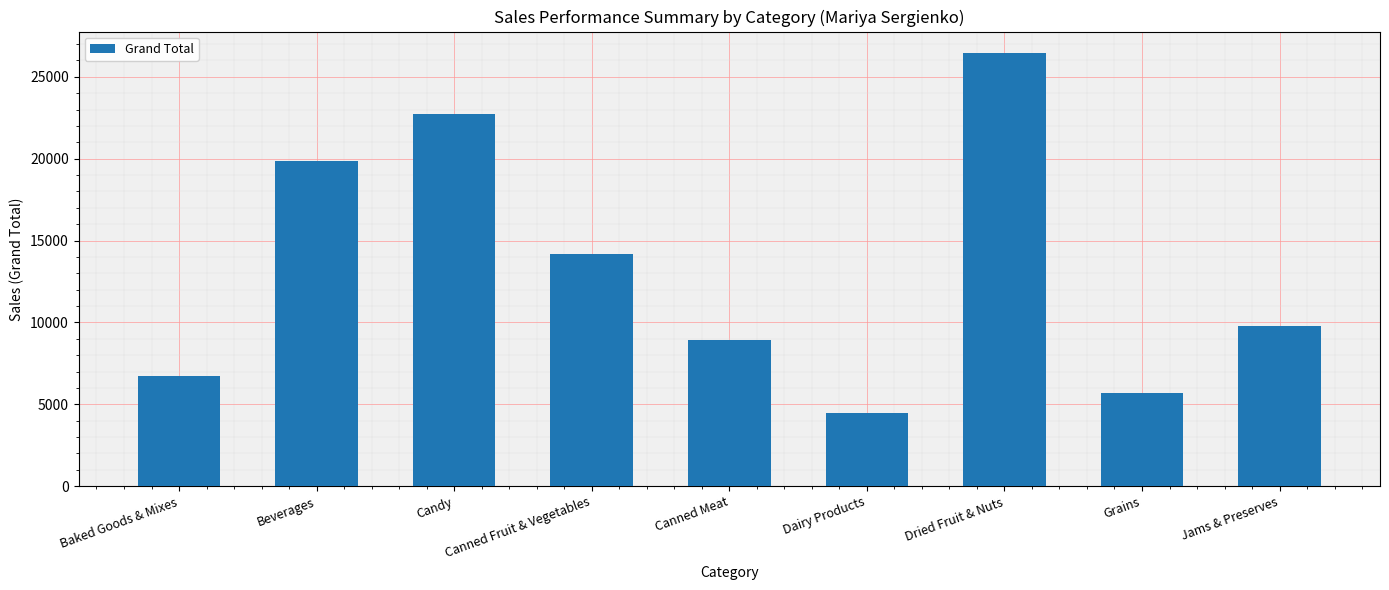

At which label is the value closest to 15457?

Canned Fruit & Vegetables